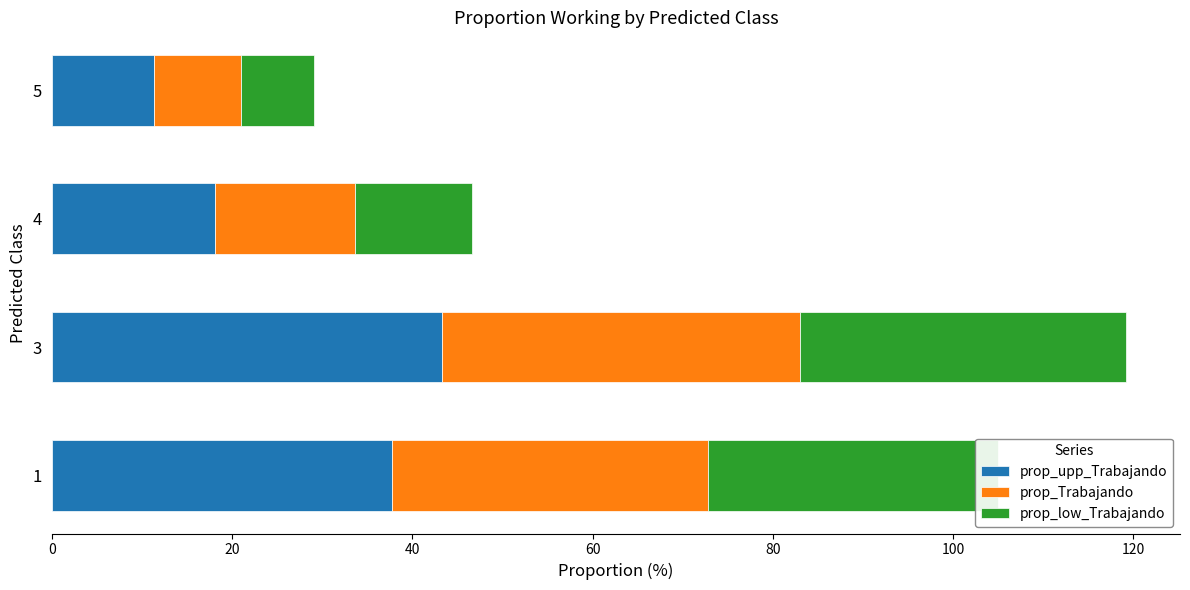

What is the total value across all series at 5?

29.1